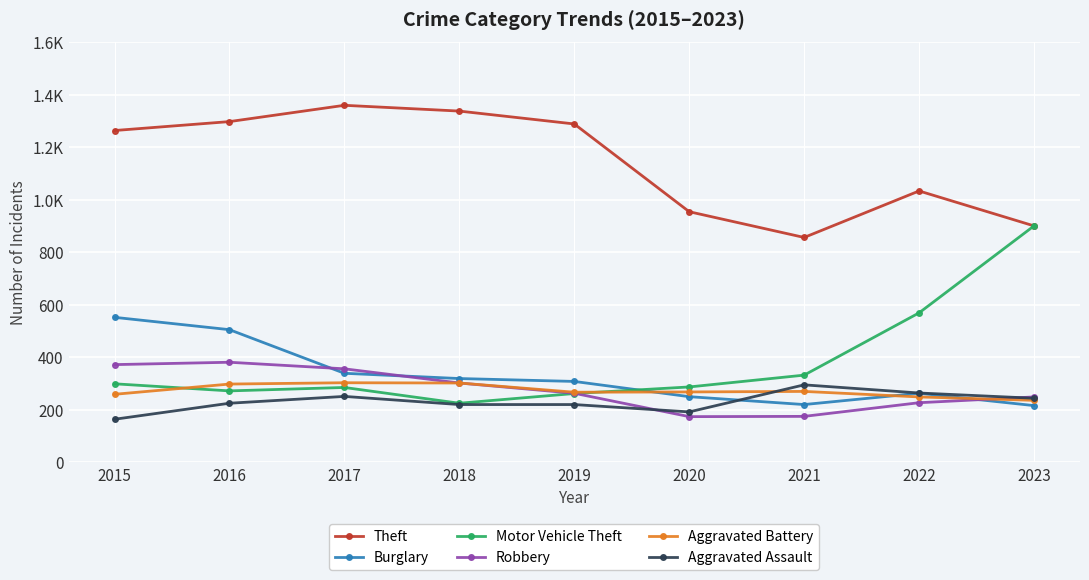

What are all the series names shown in the legend?

Theft, Burglary, Motor Vehicle Theft, Robbery, Aggravated Battery, Aggravated Assault